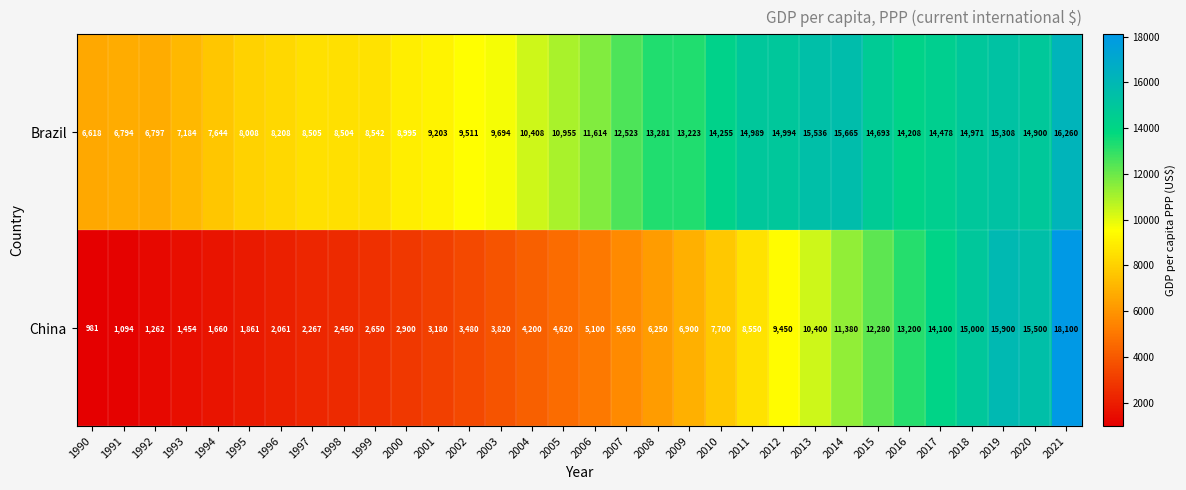

What is the total value across all series at 2015?

26973